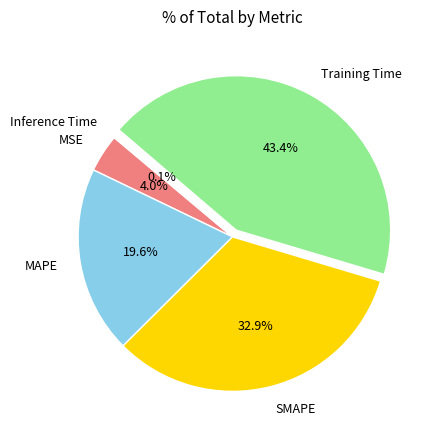

To the nearest percent, what is the average slice percentage?

20%